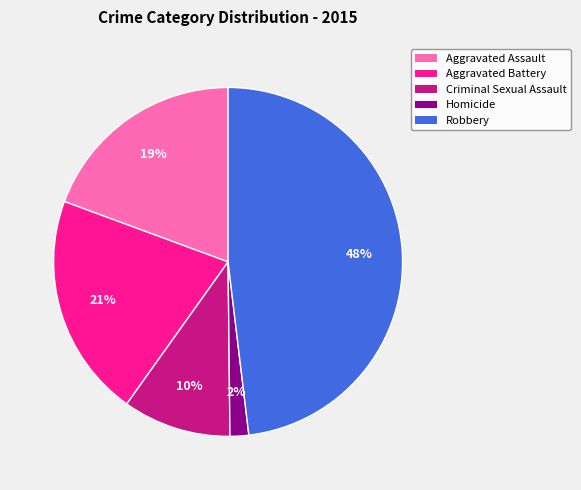

Approximately how many times larger is the value at Aggravated Battery compared to Criminal Sexual Assault?

2.1